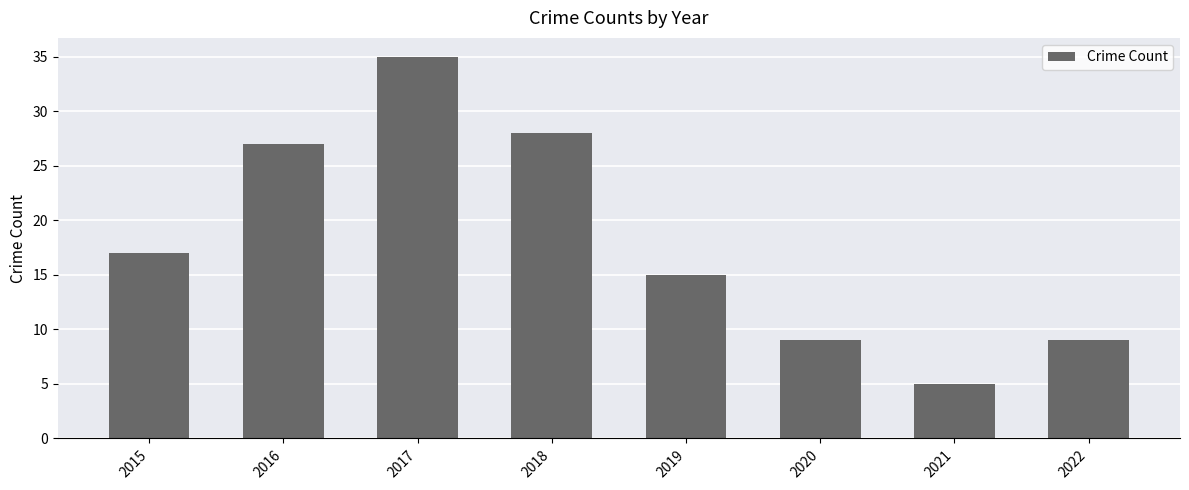

What is the value of the 1st bar from the left?

17